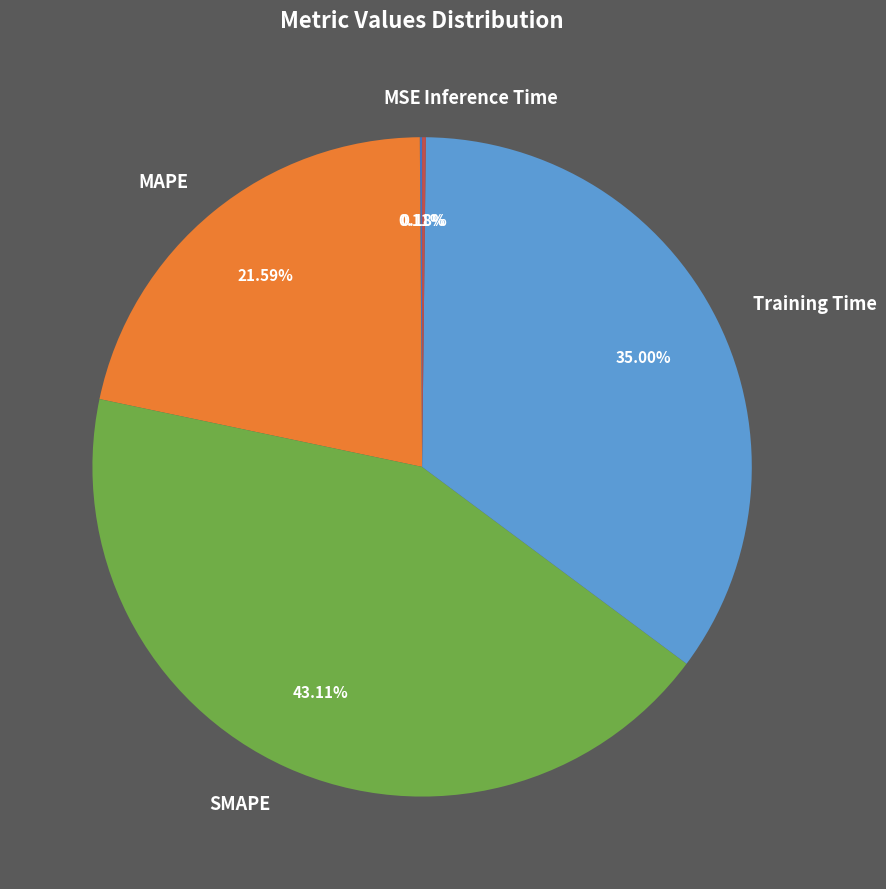

What is the largest slice in the pie chart?

SMAPE